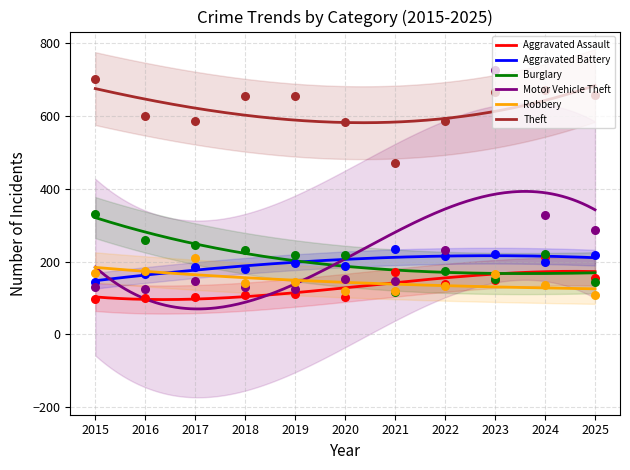

Which series contains the highest Y value?

Motor Vehicle Theft